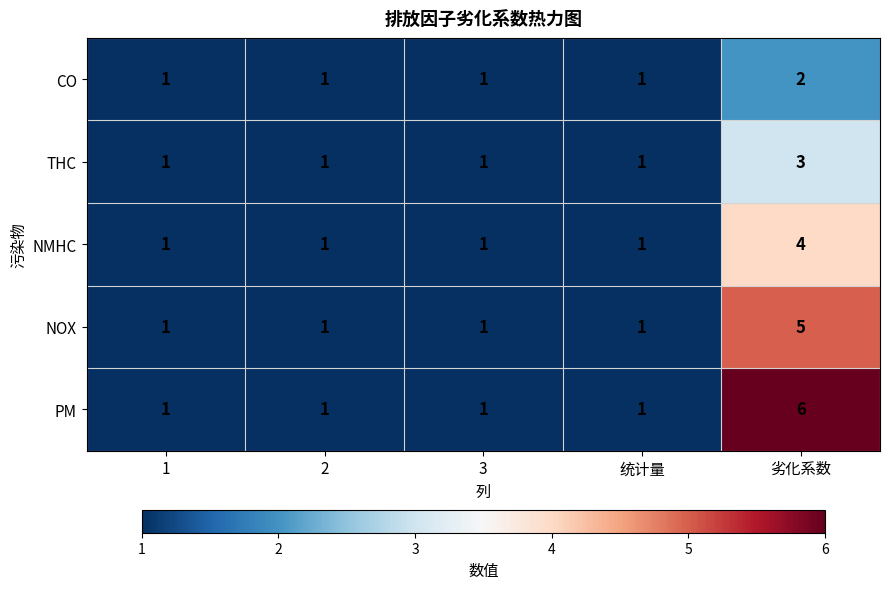

What is the sum of the NOX values at 1 and 劣化系数?

6